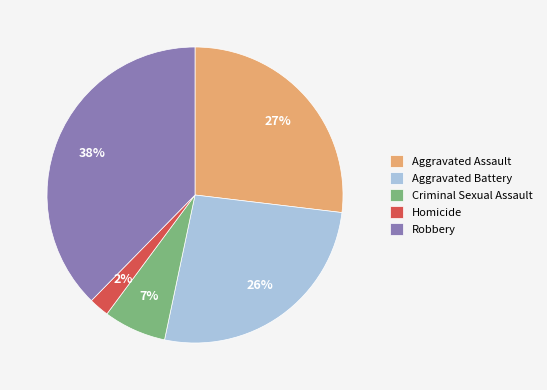

To the nearest percent, what is the difference between the Aggravated Assault and Robbery slice percentages?

11%